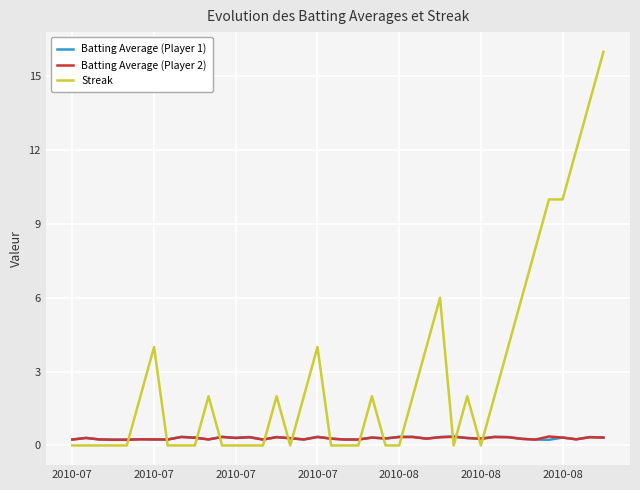

Which series ends up on top after the final intersection of Streak and Batting Average (Player 1)?

Streak